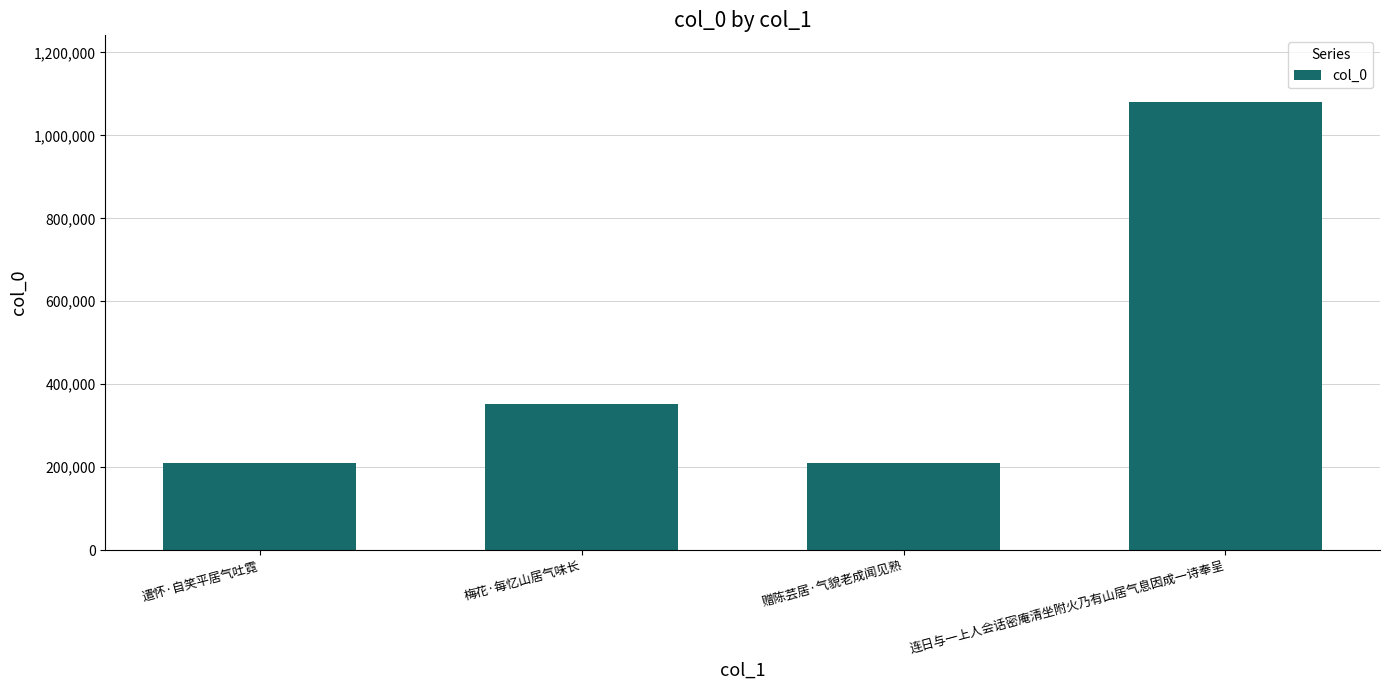

What is the smallest value displayed?

210623